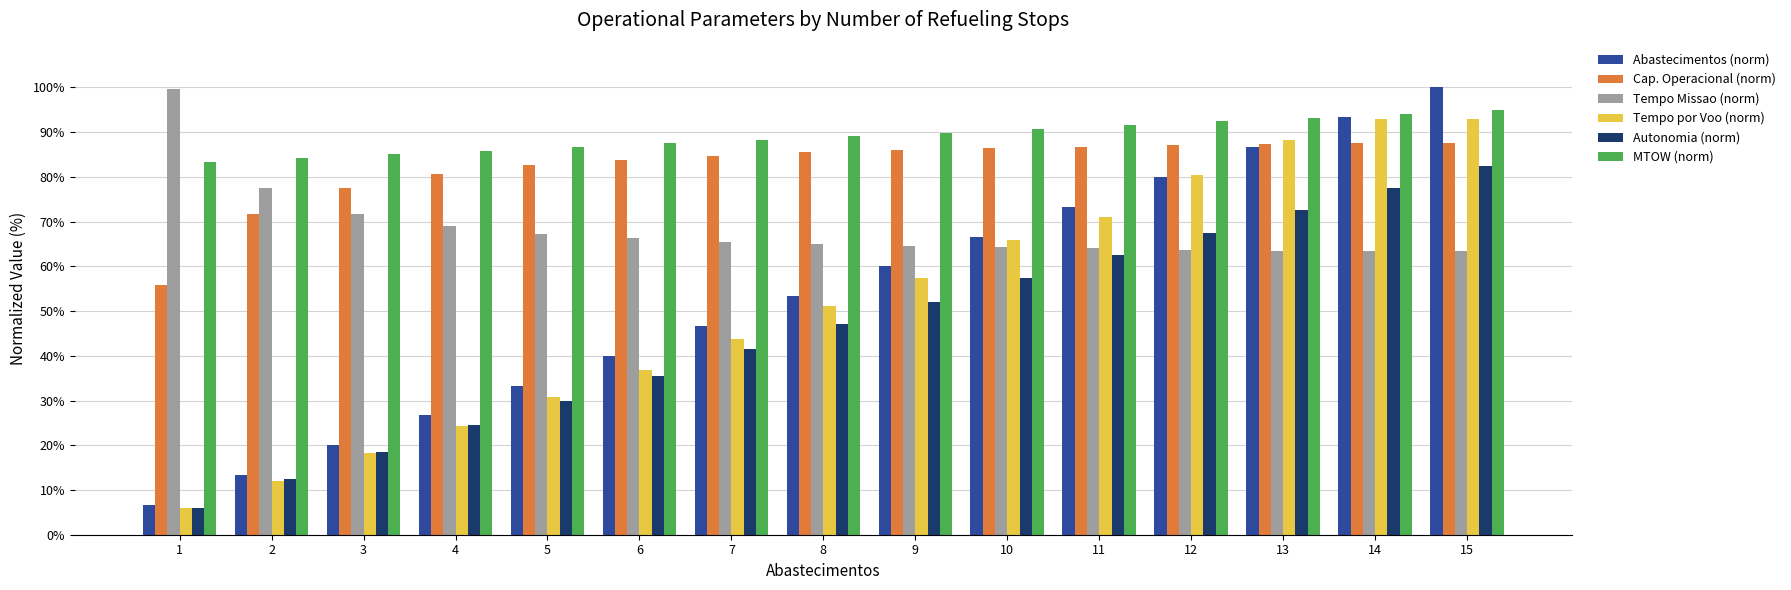

Which series has the widest spread of values?

Abastecimentos (norm)